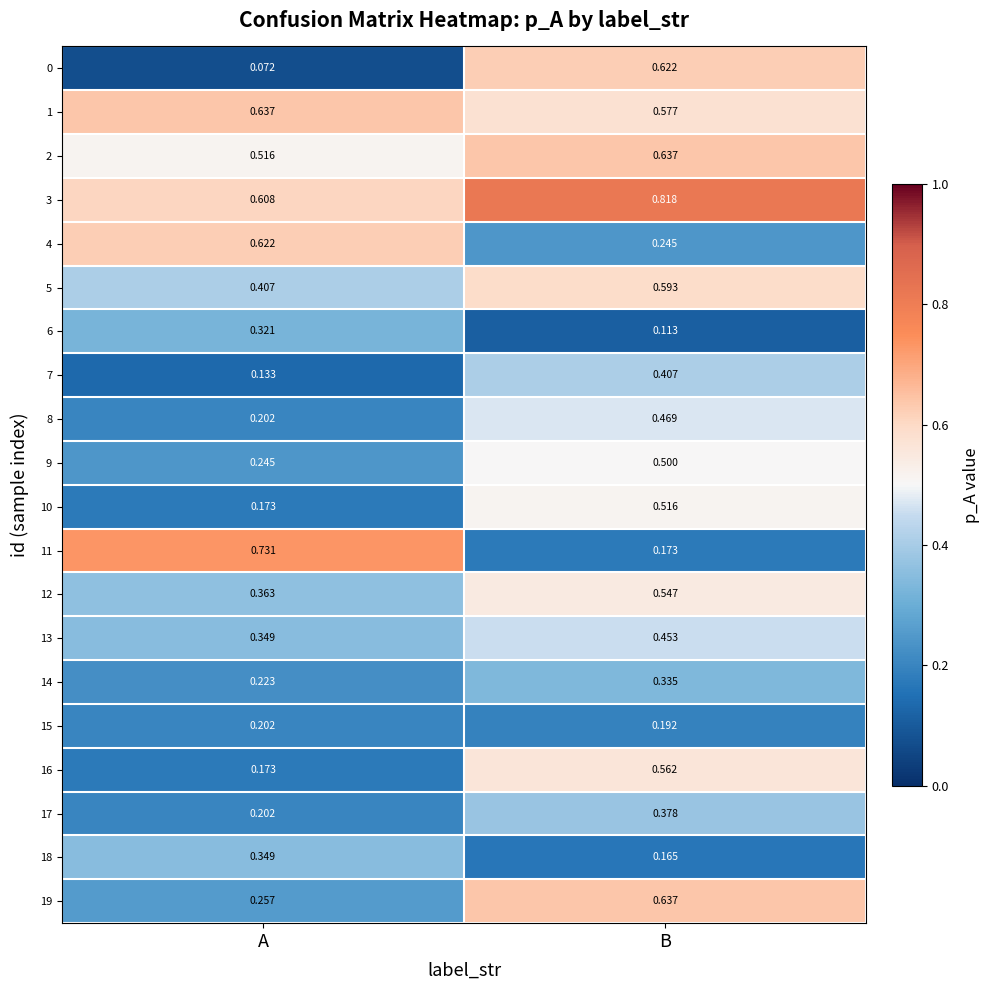

Which category has the lowest value across all series?

A